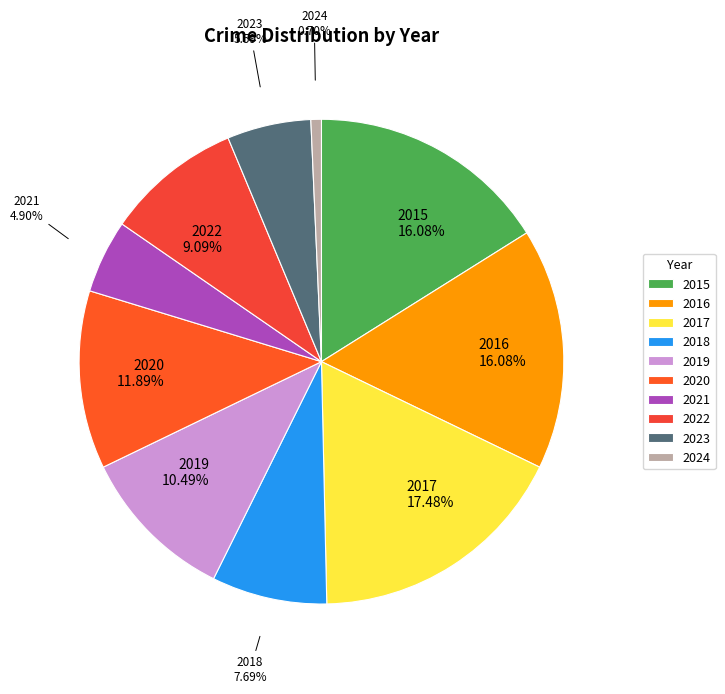

Which slice is the smallest?

2024